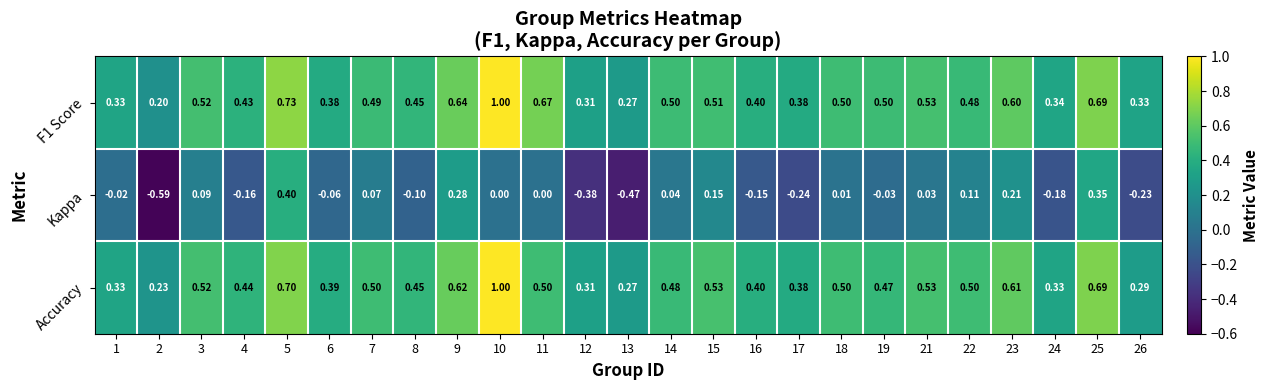

Is the value of F1 Score at 24 greater than the value of Accuracy at 2?

Yes